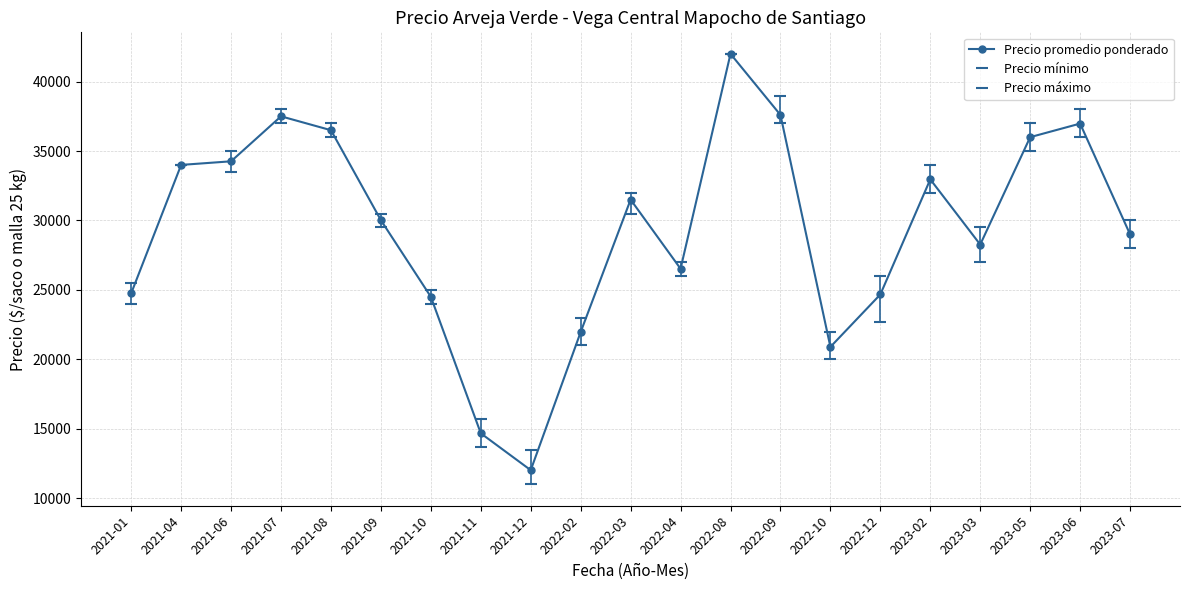

What is the sum of the Precio mínimo values at 2021-12 and 2021-01?

35000